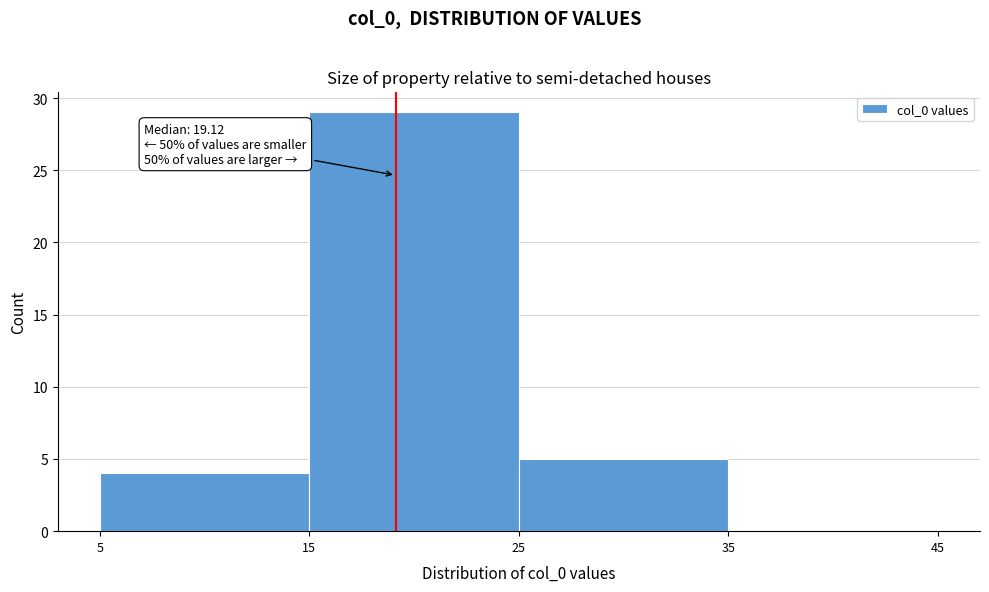

Over which range of the x-axis is the bar tallest?

15 to 25